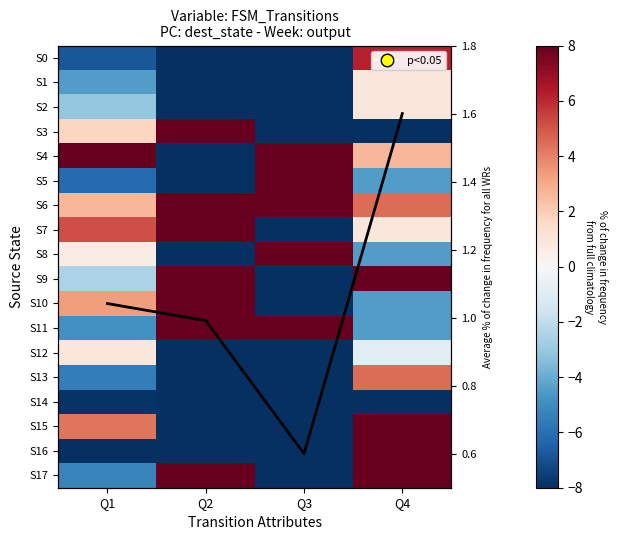

How many values in the S15 series exceed 4?

2